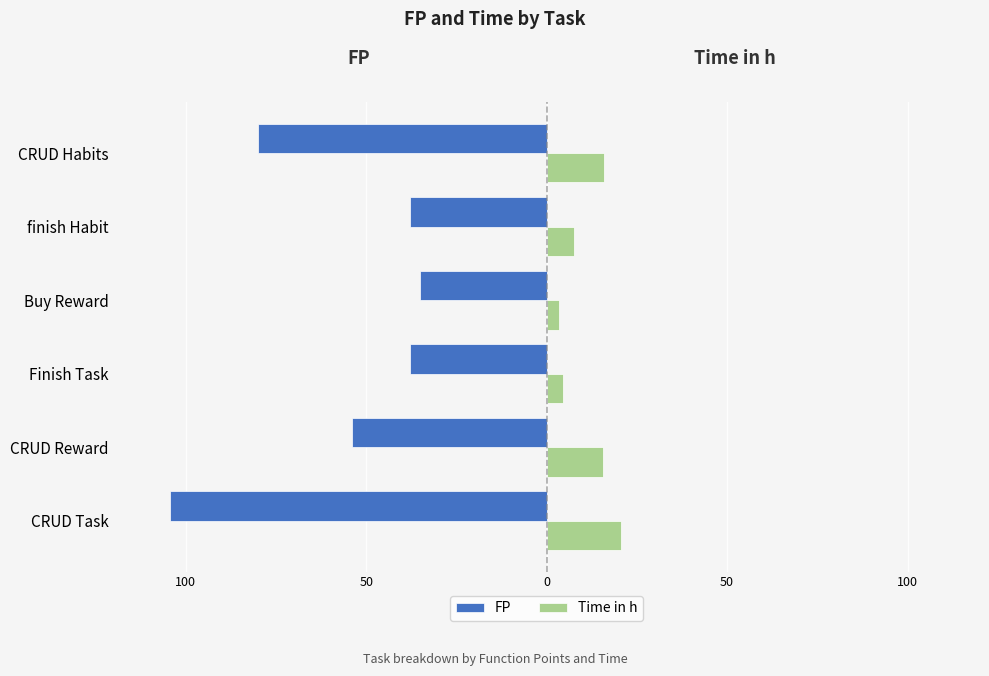

What is the difference between the second highest and minimum values in the Time in h series?

12.5